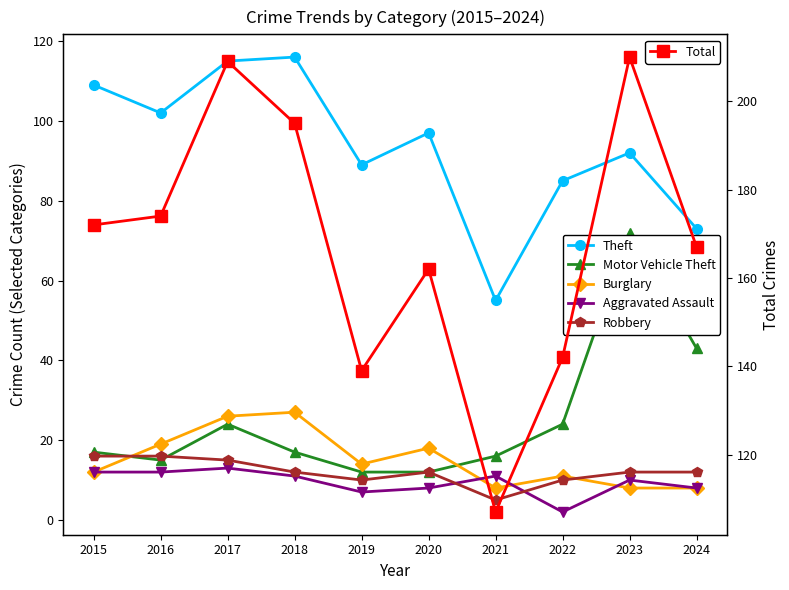

The value of Robbery at 2017 is 15. True or false?

True